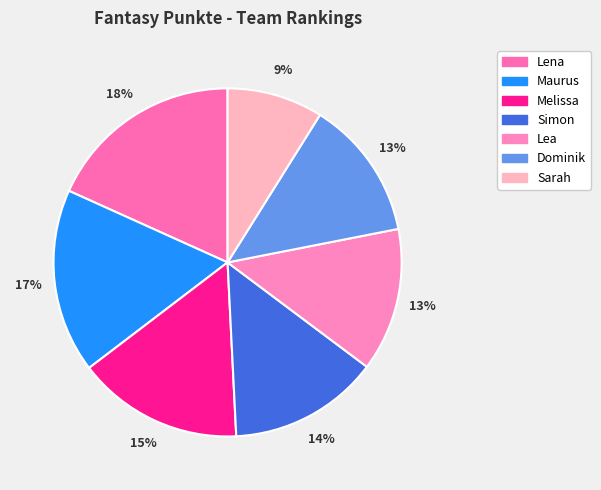

Is it true that Melissa is 26% of the pie?

False